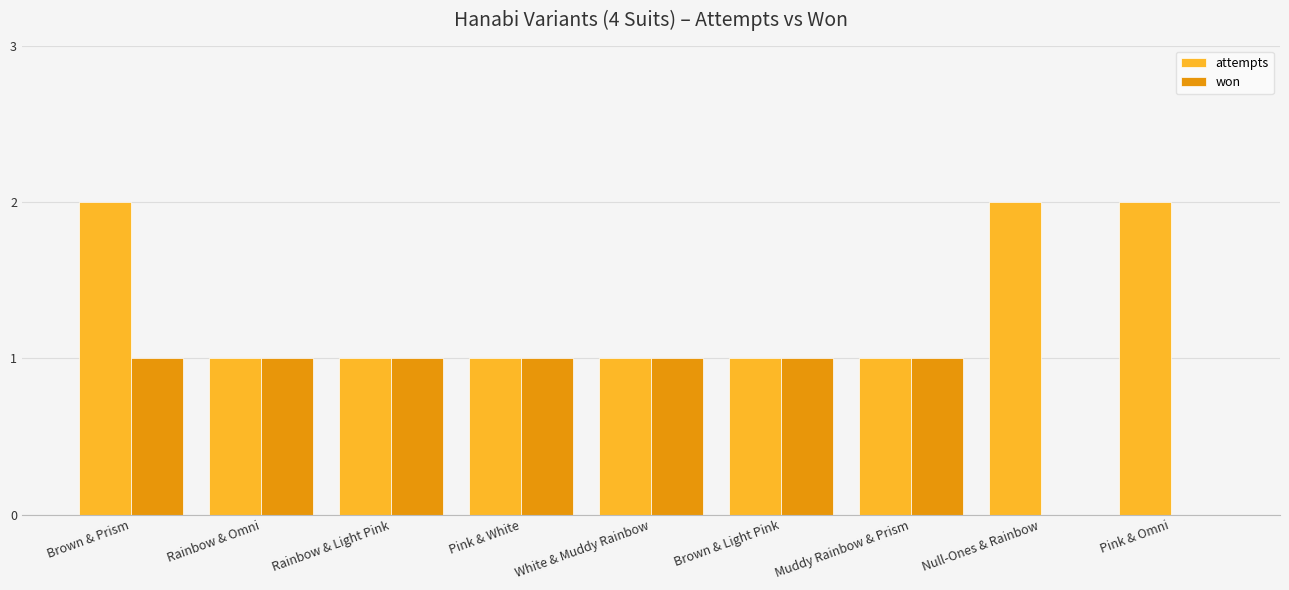

How many series are shown in this chart?

2